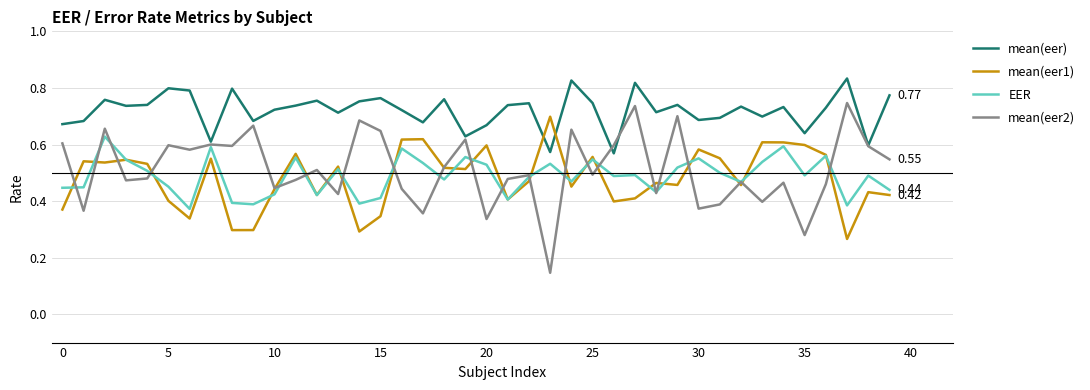

Which series has the largest total across all categories?

mean(eer)